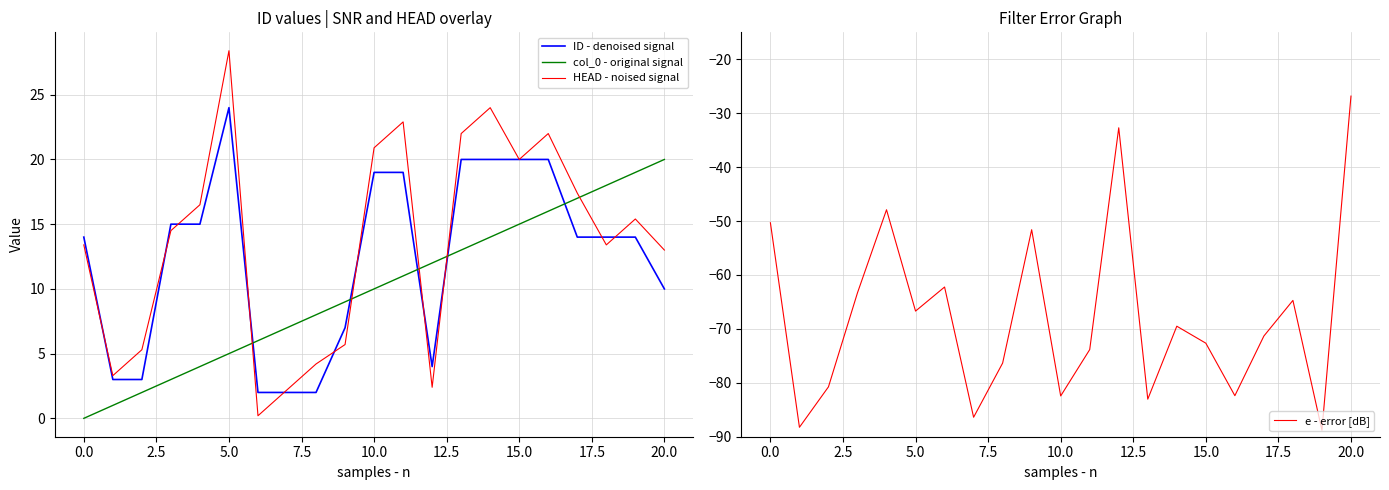

The col_0 - original signal series shows 34.9 at 20.0. True or false?

False